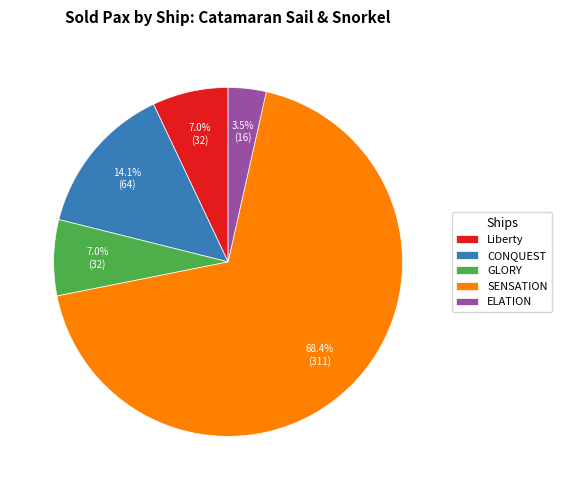

What is the total percentage of GLORY and CONQUEST?

21.1%